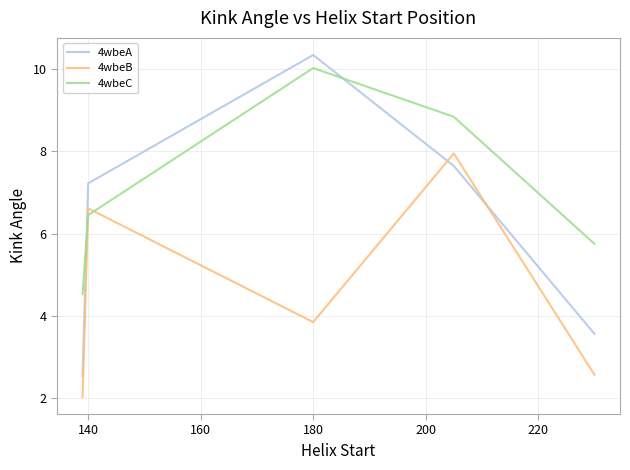

Rank the series by their average value, from lowest to highest.

4wbeB, 4wbeA, 4wbeC